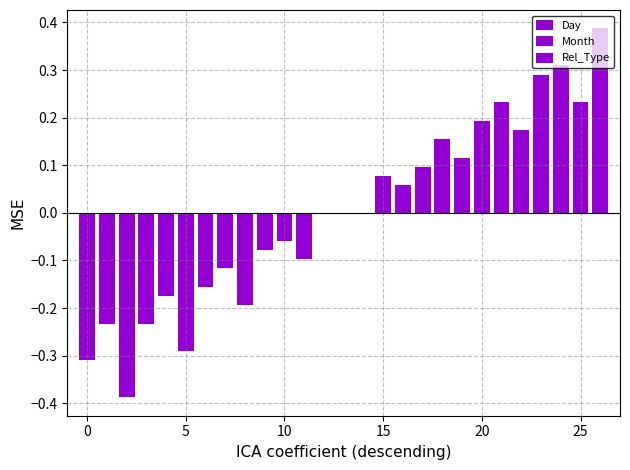

What is the highest value of the Rel_Type series?

0.4